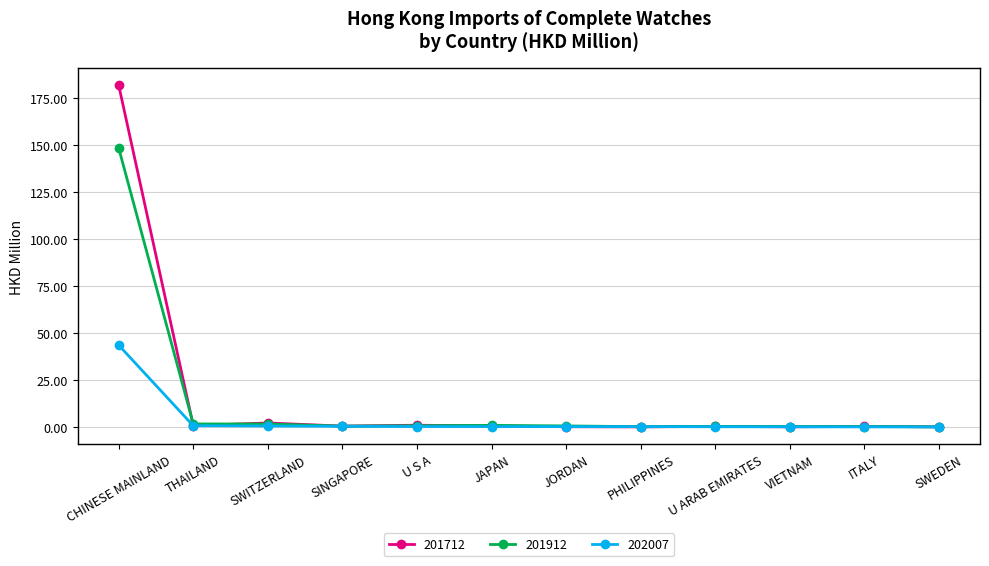

What is the difference between the highest and lowest values at PHILIPPINES?

0.1